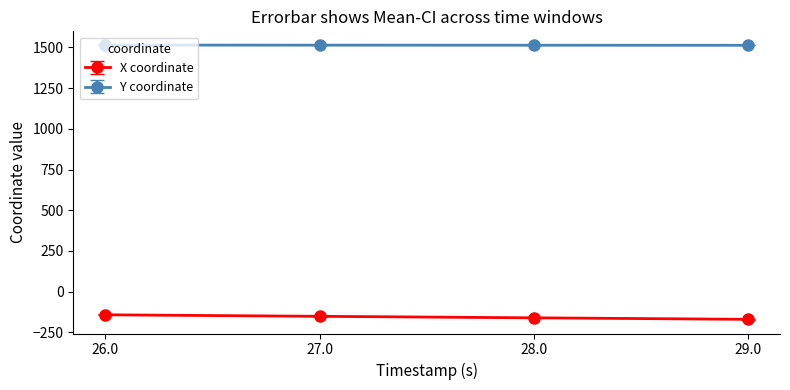

What is the sum of all X coordinate values?

-624.0